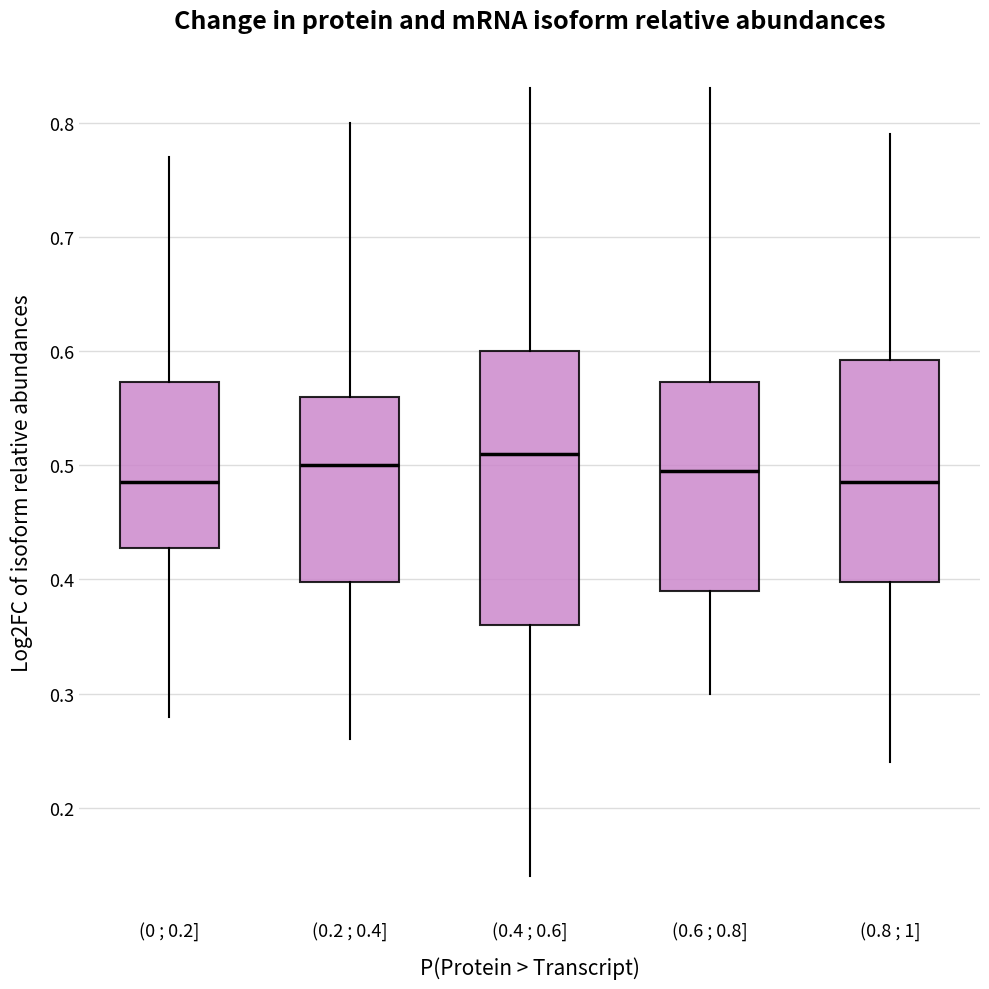

Where does the median line of the box for (0.4 ; 0.6] sit on the y-axis? The values are not printed on the chart, so give them approximately, as read against the axis.

0.51